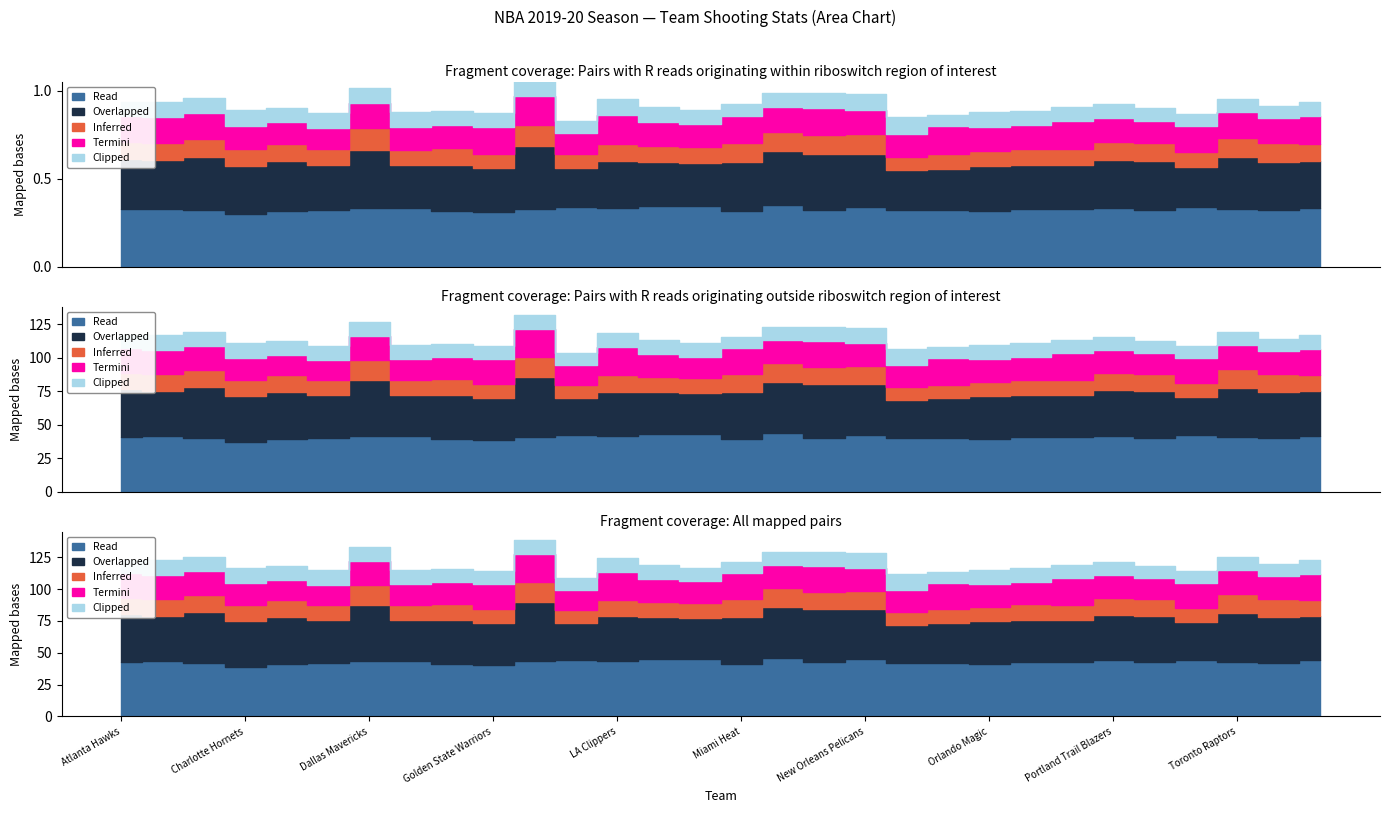

How many lines are shown in the chart?

5